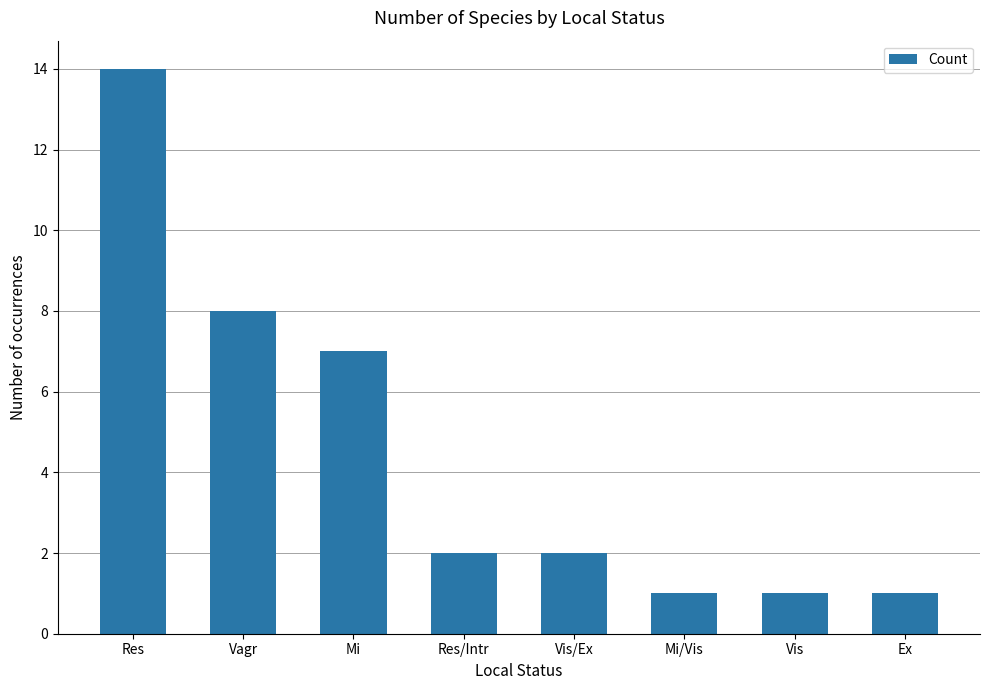

Where does the data first go above 2?

Res